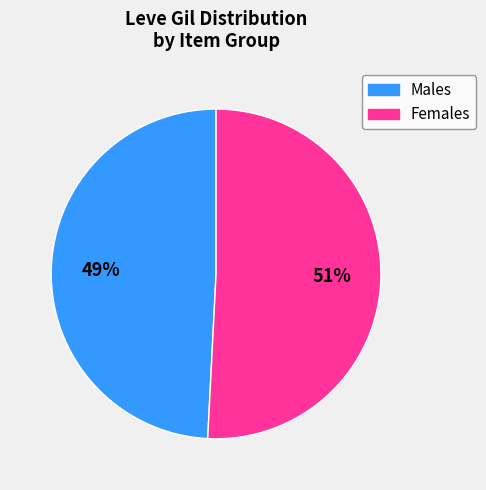

Is there a majority slice in this chart?

Yes